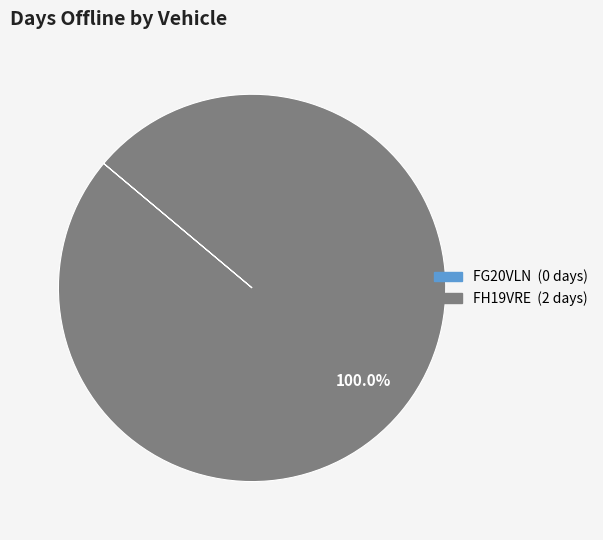

Which category has the biggest portion of the pie?

FH19VRE